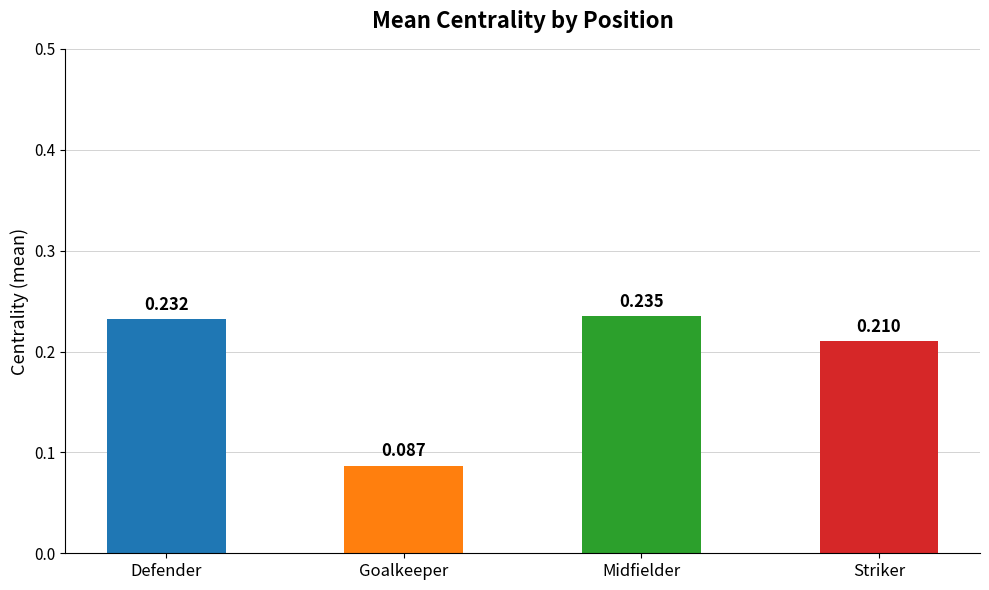

List the labels in order of value, smallest first.

Goalkeeper, Striker, Defender, Midfielder